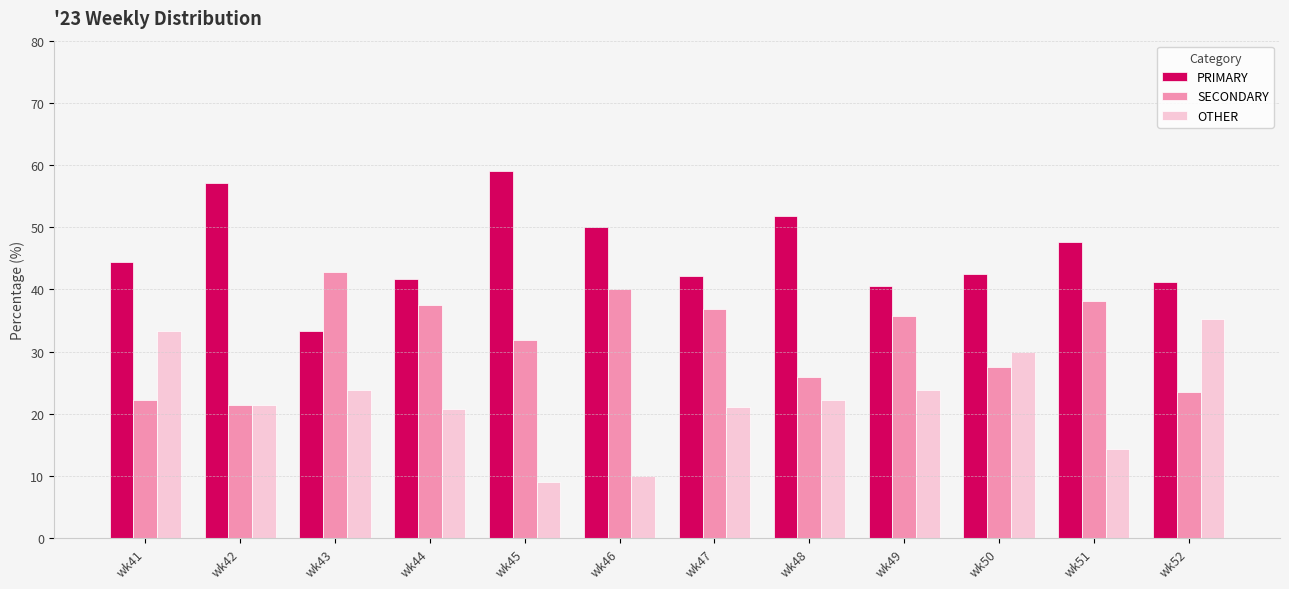

Rank the series at wk52 from highest to lowest value.

PRIMARY, OTHER, SECONDARY